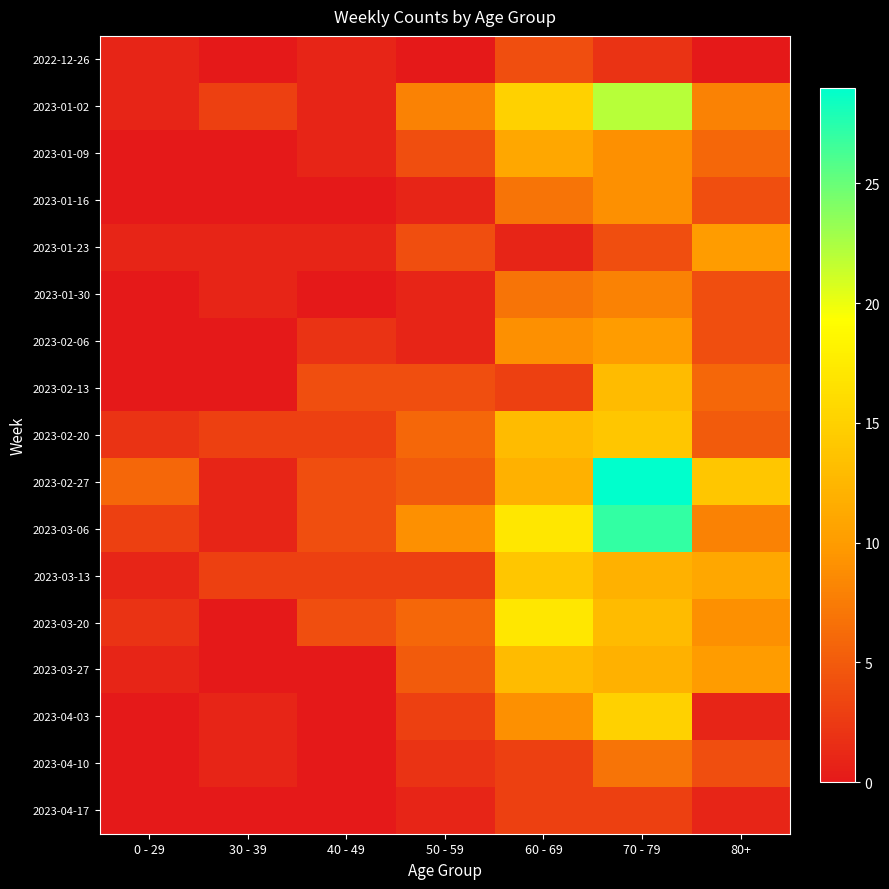

Count the number of categories in the chart.

7